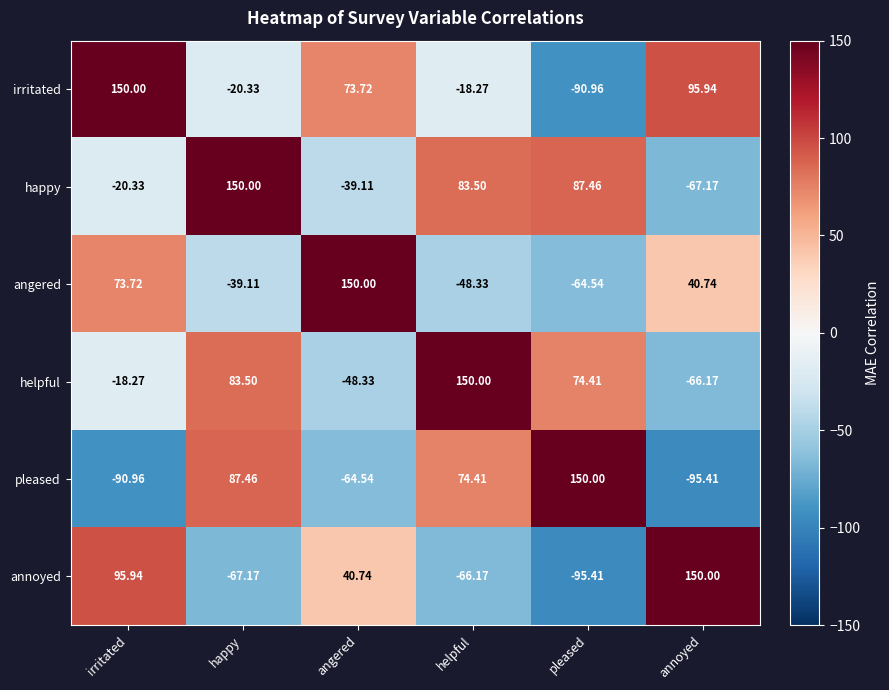

What is the minimum value shown in the chart?

-95.4